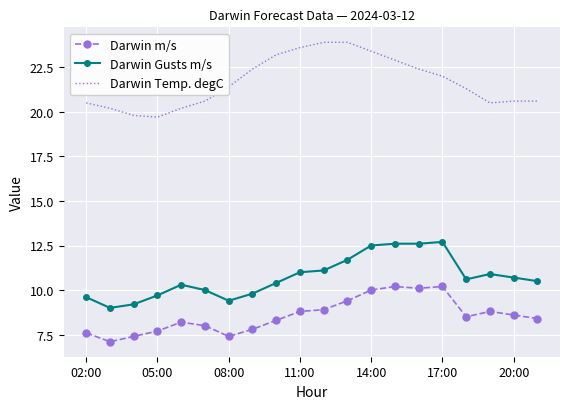

True or false: Darwin m/s and Darwin Gusts m/s cross at least once.

False